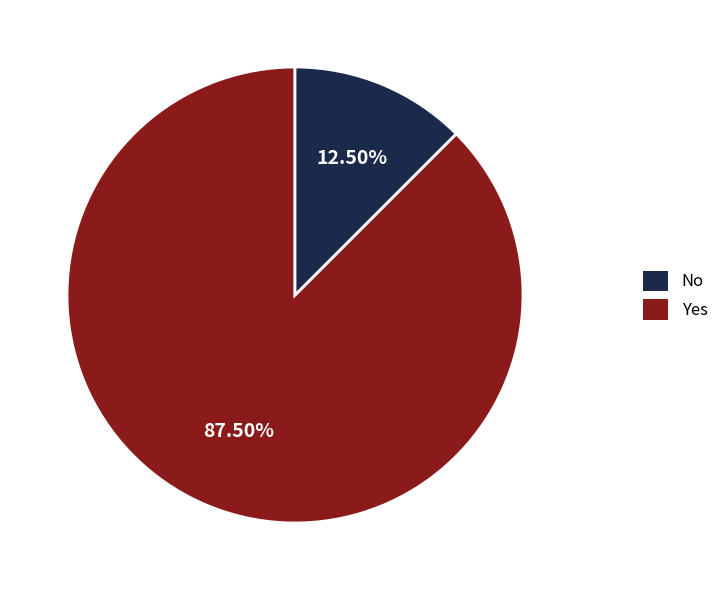

To the nearest percent, what is the average slice percentage?

50%